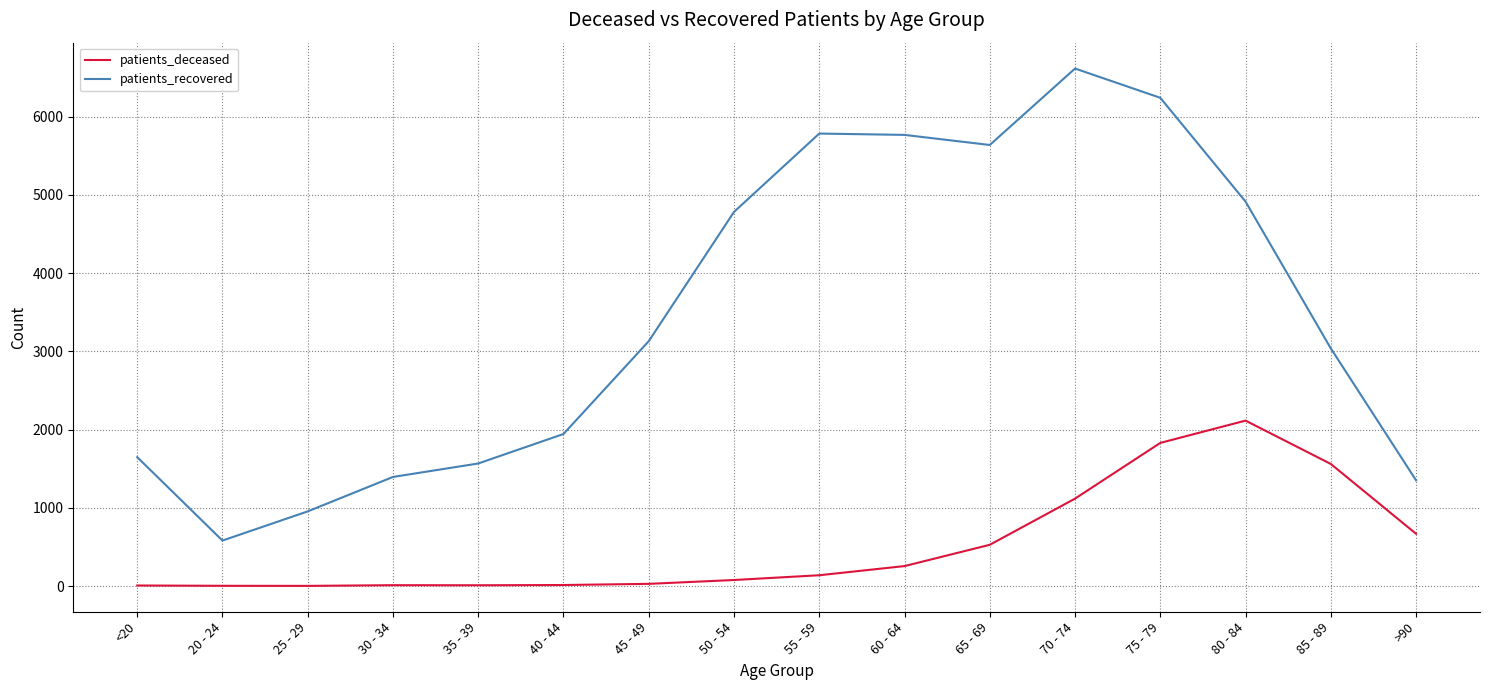

True or false: patients_deceased and patients_recovered cross at least once.

False